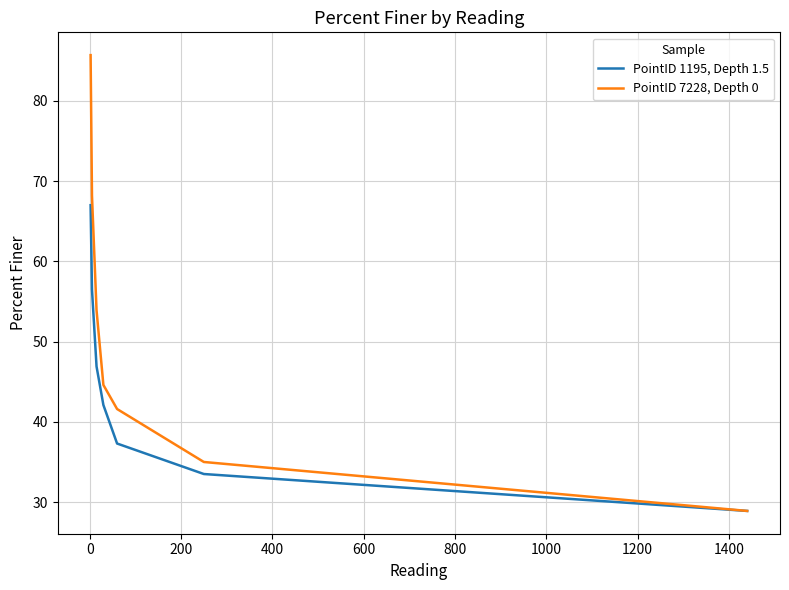

How many lines are shown in the chart?

2